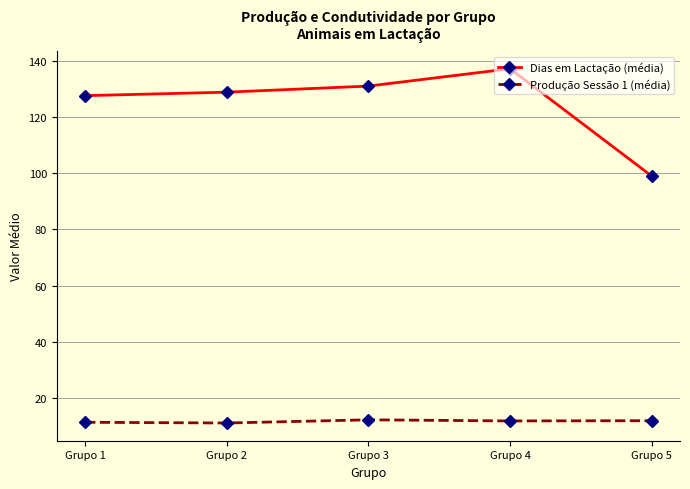

What value does the Dias em Lactação (média) series have at Grupo 5?

99.0